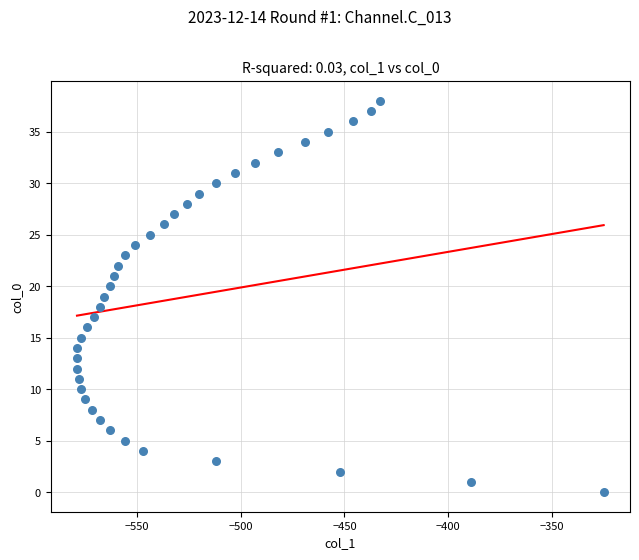

What is the range of X values (max minus min)?

254